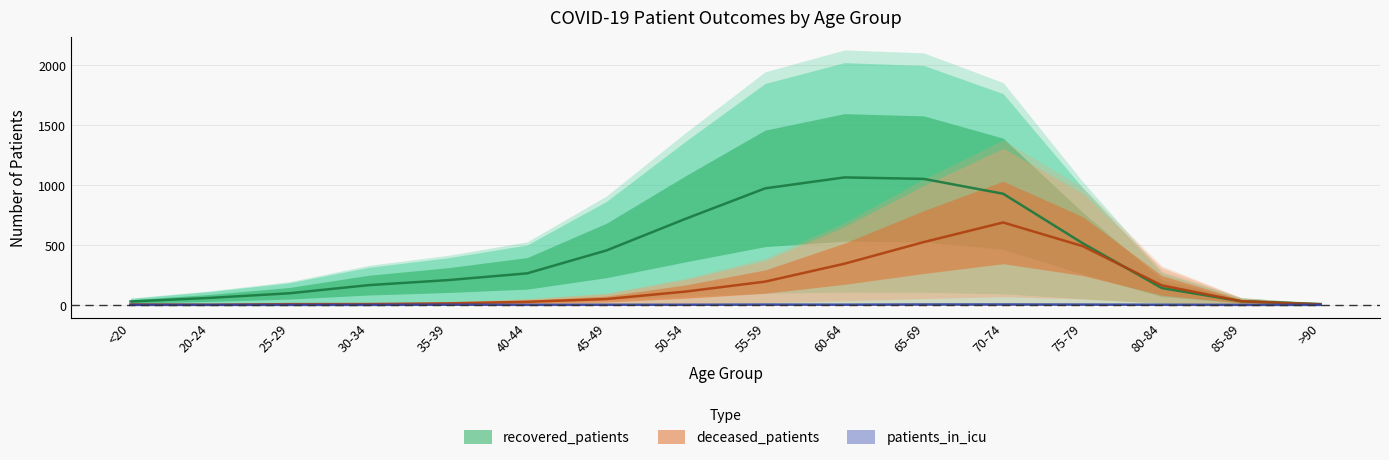

True or false: patients_in_icu has more than 0 points higher than both neighbors.

True